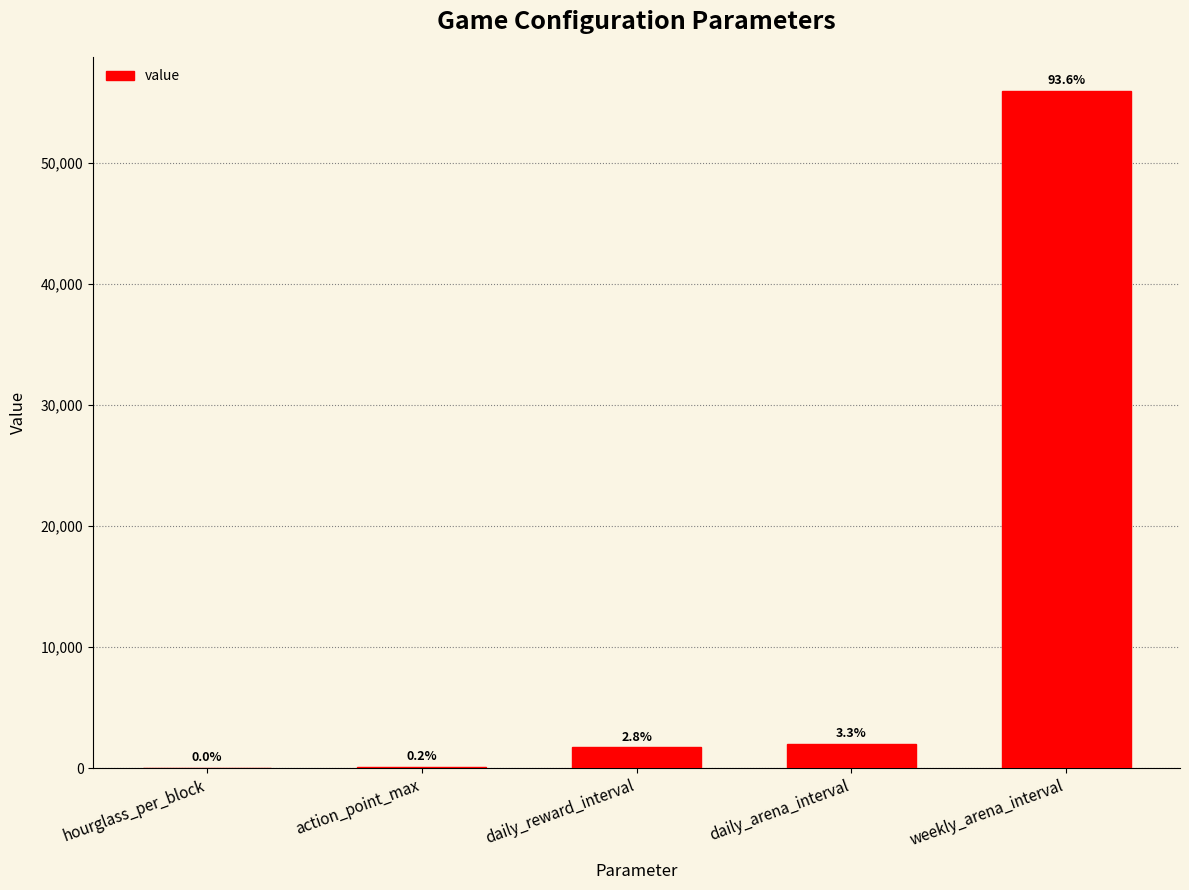

Which has a higher value, hourglass_per_block or daily_arena_interval?

daily_arena_interval